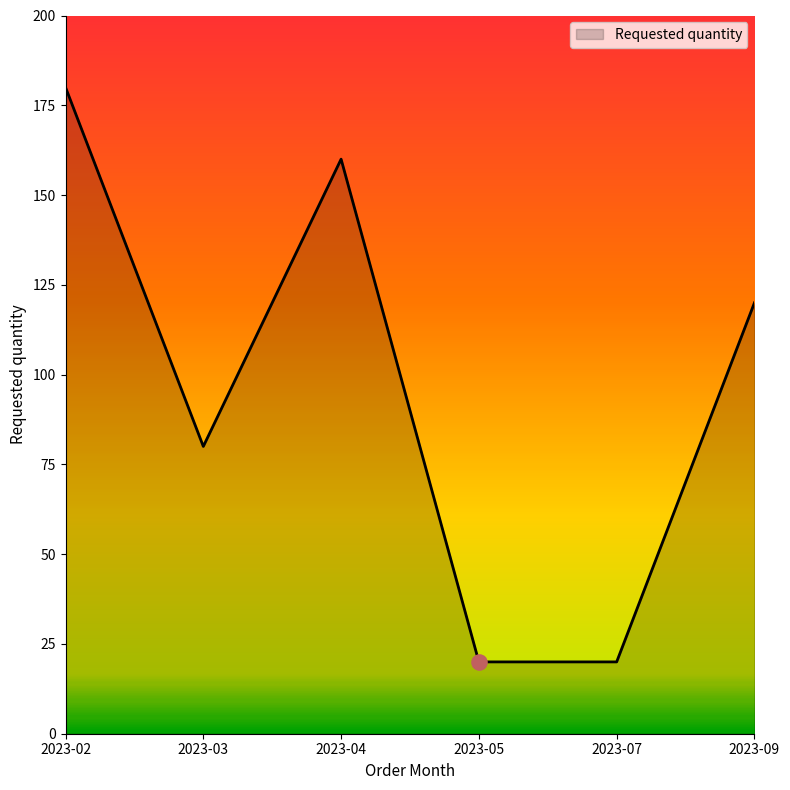

What is the change in value from 2023-02 to 2023-09?

-60